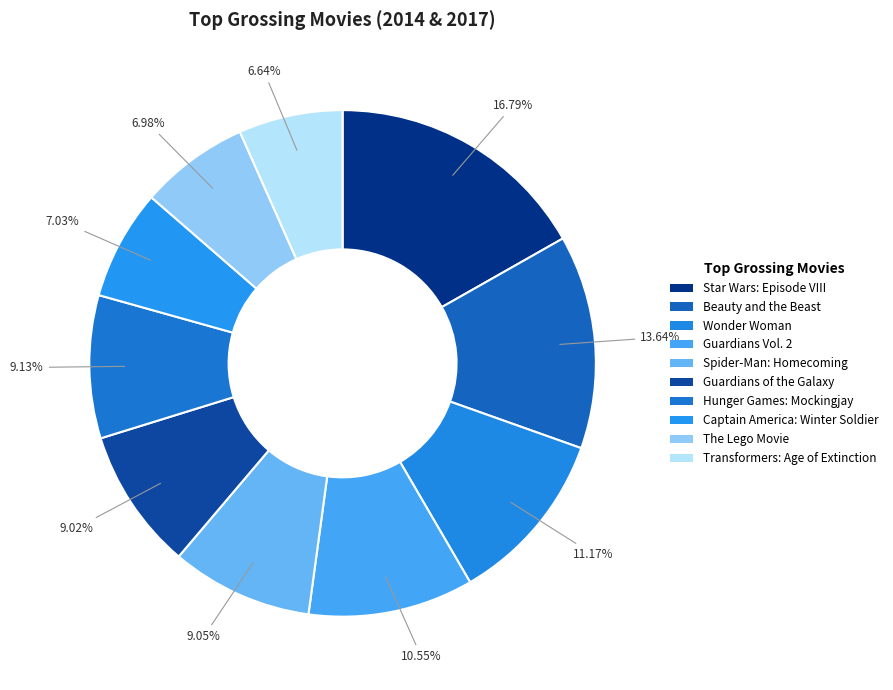

To the nearest percent, what is the combined percentage of Hunger Games: Mockingjay and The Lego Movie?

16%